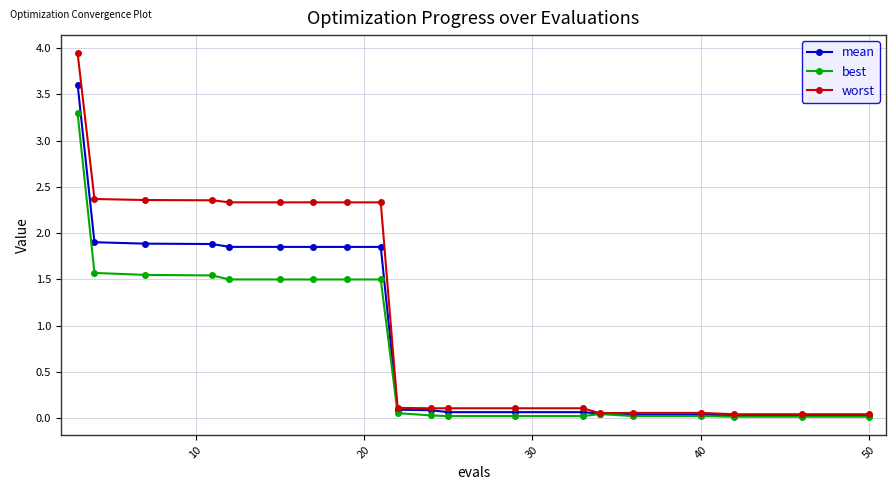

List the series in order of their peak value, highest first.

worst, mean, best